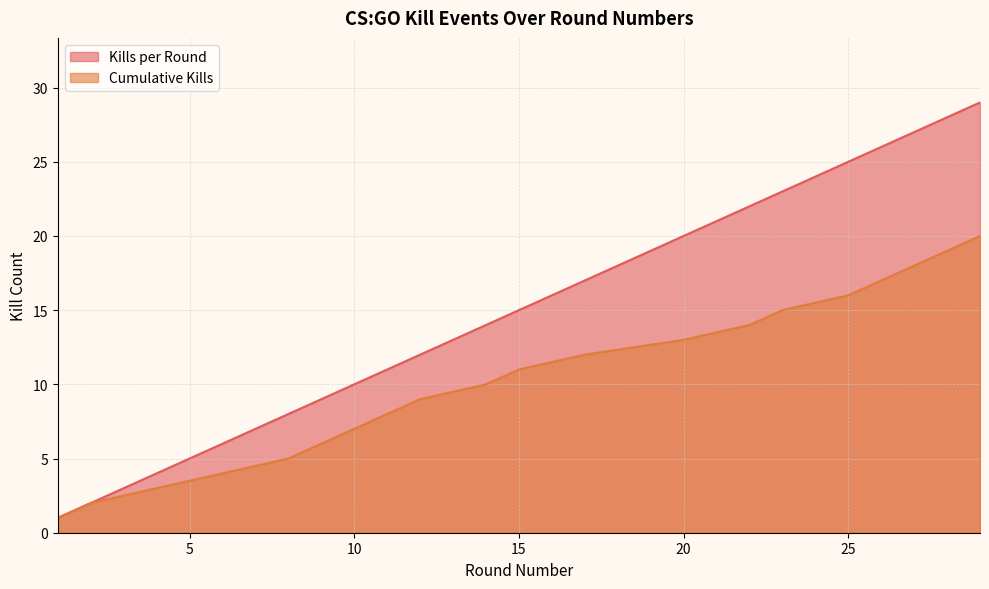

What is the difference between the maximum and minimum values in the Kills per Round series?

28